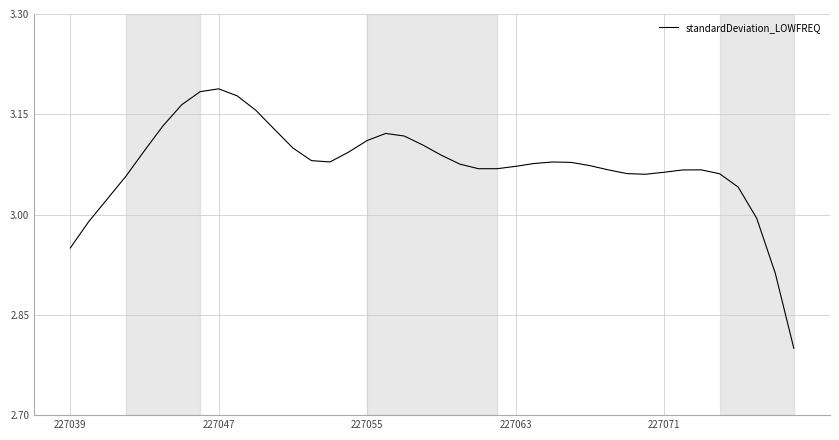

What is the difference between the maximum and minimum values?

0.4